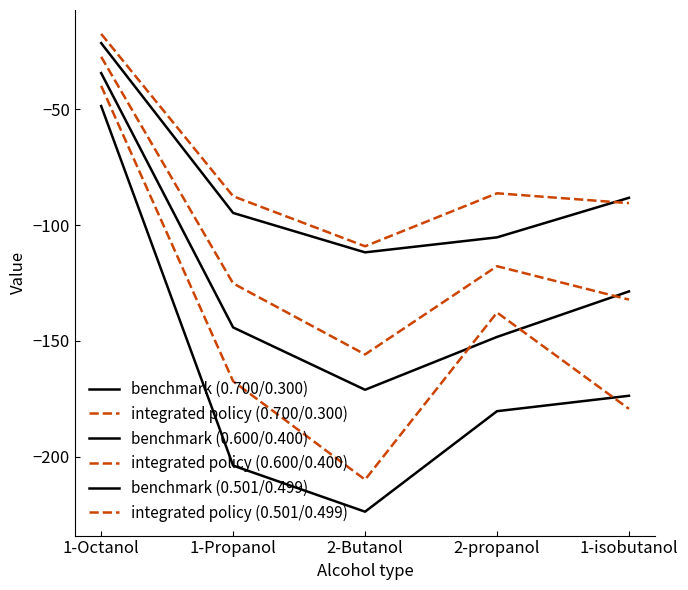

True or false: integrated policy (0.501/0.499) has a value of -209.9 at 2-Butanol.

True